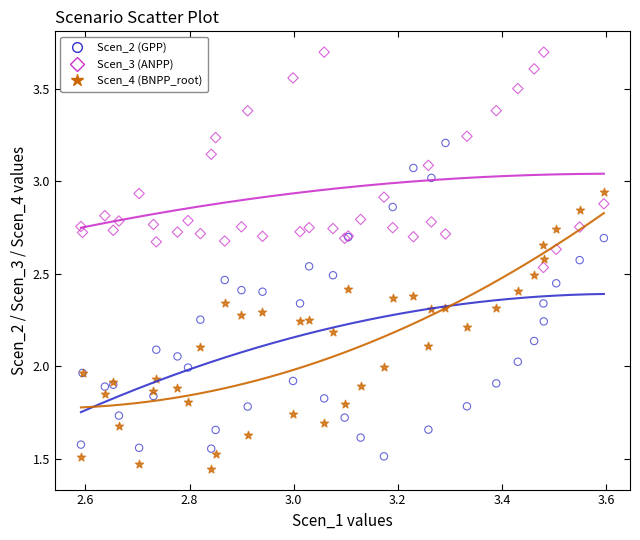

What is the X range (max minus min) for the scatter plot?

1.0